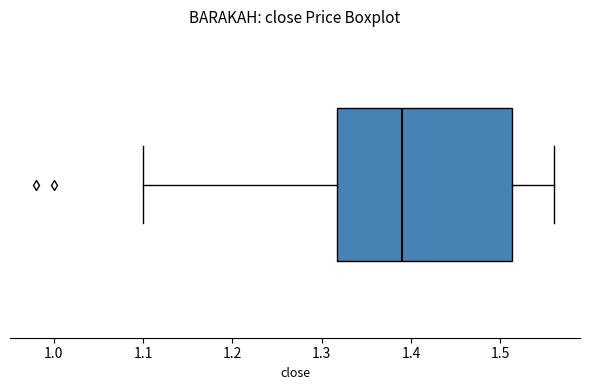

Transcribe this box plot: give where the median line is, the range the box spans, and where the two whiskers end, as read against the x-axis. The values are not printed on the chart, so give them approximately, as read against the axis.

median 1.39, box 1.32 to 1.51, whiskers 1.10 to 1.56